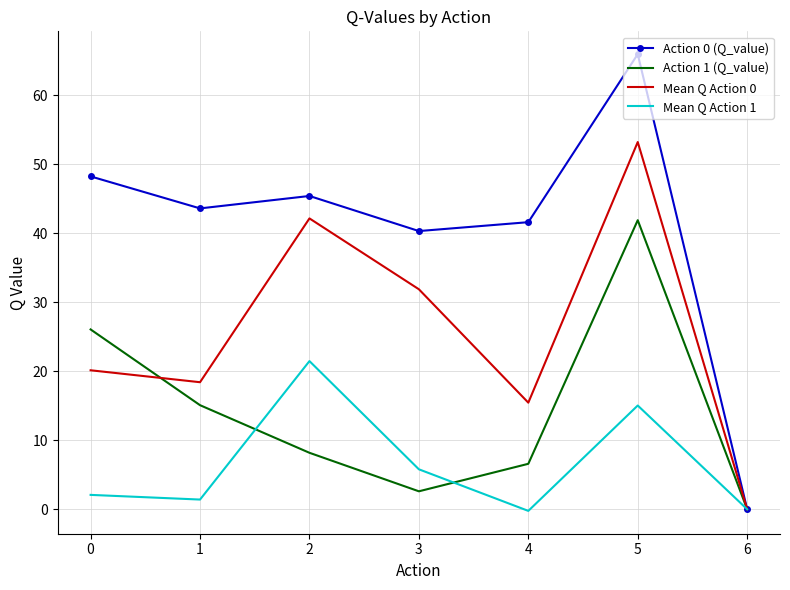

Which series has the largest total across all categories?

Action 0 (Q_value)